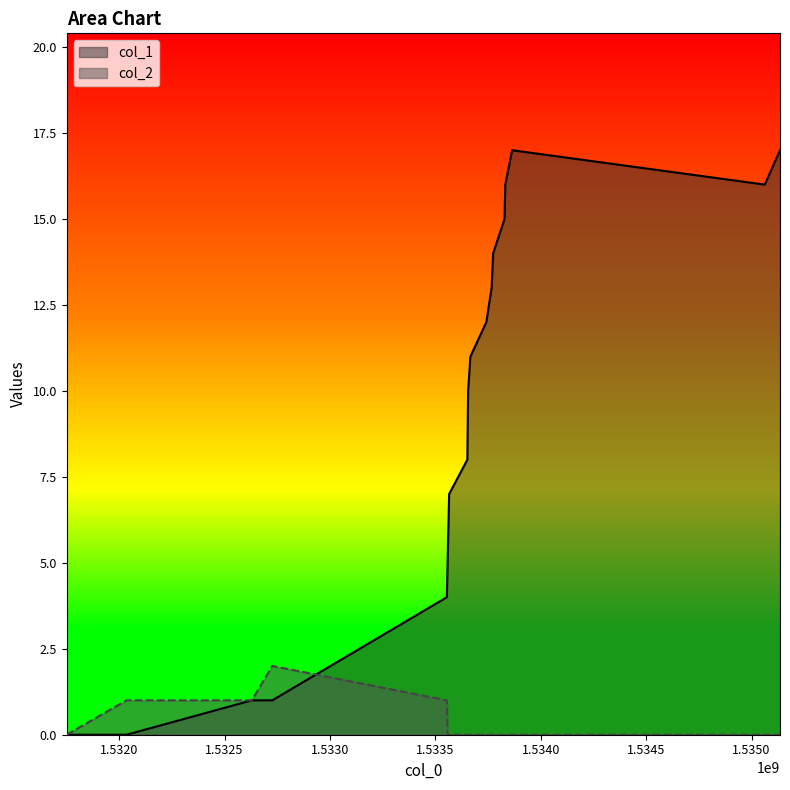

How many data points does each series have?

19